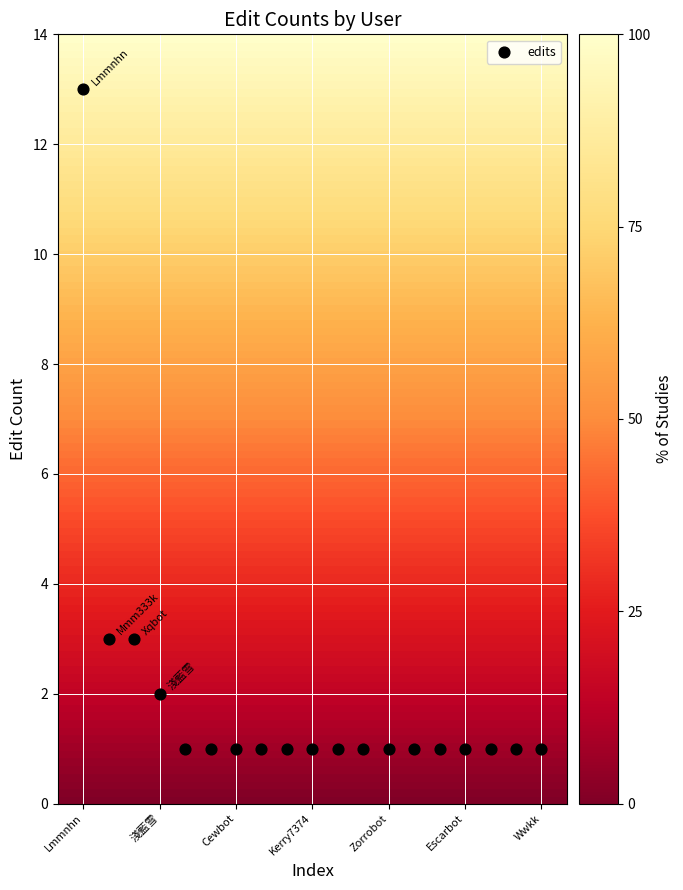

What is the range of Y values (max minus min)?

12